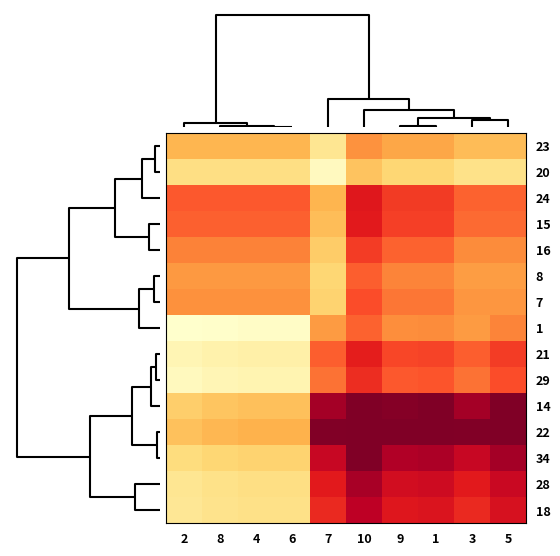

Reading left to right, transcribe all the data shown in this chart.

23: 2=415.6	8=415.6	4=415.6	6=415.6	7=298.8	10=490.0	9=447.5	1=447.5	3=405.0	5=405.0
20: 2=324.4	8=324.4	4=324.4	6=324.4	7=221.2	10=390.0	9=352.5	1=352.5	3=315.0	5=315.0
24: 2=563.1	8=563.1	4=563.1	6=563.1	7=418.8	10=655.0	9=602.5	1=602.5	3=550.0	5=550.0
15: 2=553.8	8=553.8	4=553.8	6=553.8	7=402.5	10=650.0	9=595.0	1=595.0	3=540.0	5=540.0
16: 2=512.5	8=512.5	4=512.5	6=512.5	7=375.0	10=600.0	9=550.0	1=550.0	3=500.0	5=500.0
8: 2=476.2	8=476.2	4=476.2	6=476.2	7=352.5	10=555.0	9=510.0	1=510.0	3=465.0	5=465.0
7: 2=491.9	8=491.9	4=491.9	6=491.9	7=361.2	10=575.0	9=527.5	1=527.5	3=480.0	5=480.0
1: 2=200.0	8=203.6	4=210.0	6=210.0	7=470.0	10=550.0	9=496.4	1=502.0	3=470.0	5=510.0
21: 2=240.0	8=255.3	4=262.5	6=262.5	7=555.0	10=645.0	9=584.7	1=591.0	3=555.0	5=600.0
29: 2=224.0	8=239.0	4=246.0	6=246.0	7=532.0	10=620.0	9=561.0	1=567.2	3=532.0	5=576.0
14: 2=370.0	8=388.7	4=397.5	6=397.5	7=755.0	10=865.0	9=791.3	1=799.0	3=755.0	5=810.0
22: 2=395.0	8=414.5	4=423.7	6=423.7	7=797.5	10=912.5	9=835.4	1=843.5	3=797.5	5=855.0
34: 2=335.0	8=352.9	4=361.2	6=361.2	7=702.5	10=807.5	9=737.1	1=744.5	3=702.5	5=755.0
28: 2=300.0	8=317.0	4=325.0	6=325.0	7=650.0	10=750.0	9=683.0	1=690.0	3=650.0	5=700.0
18: 2=295.0	8=311.1	4=318.8	6=318.8	7=627.5	10=722.5	9=658.9	1=665.5	3=627.5	5=675.0